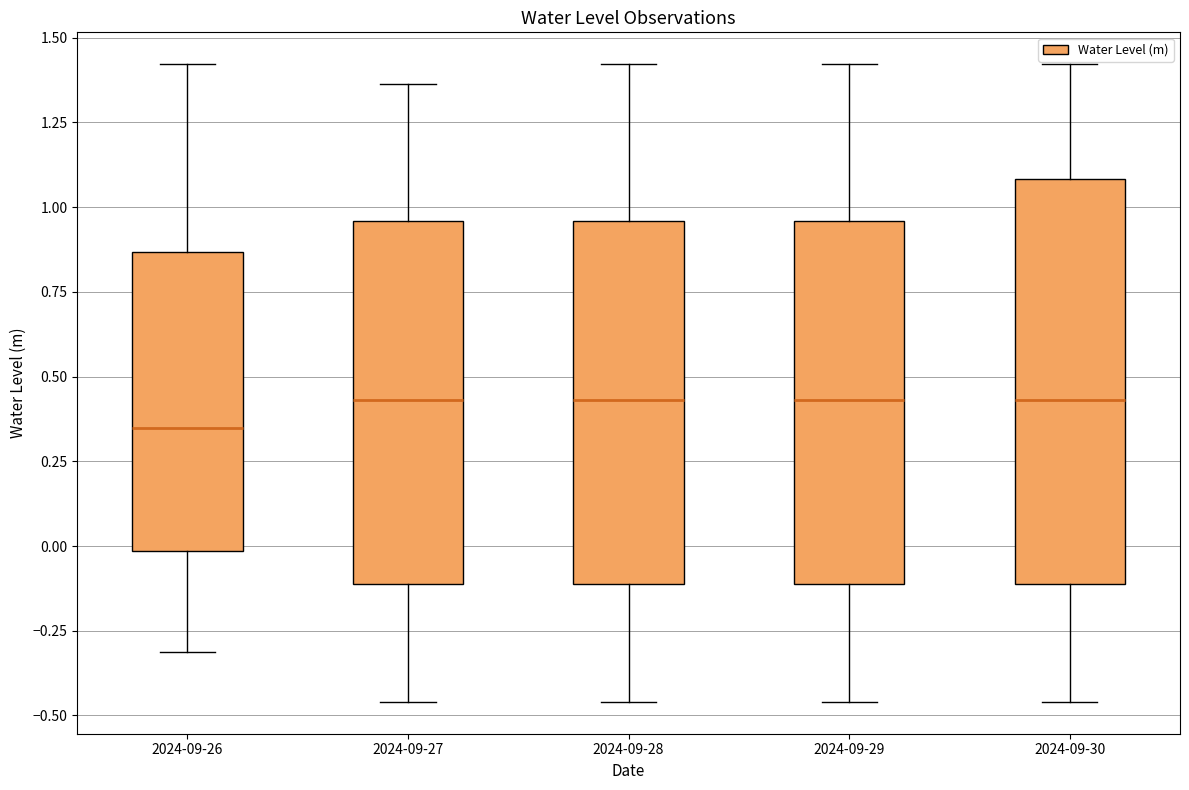

Which box is the tallest, from its lower edge to its upper edge?

2024-09-30